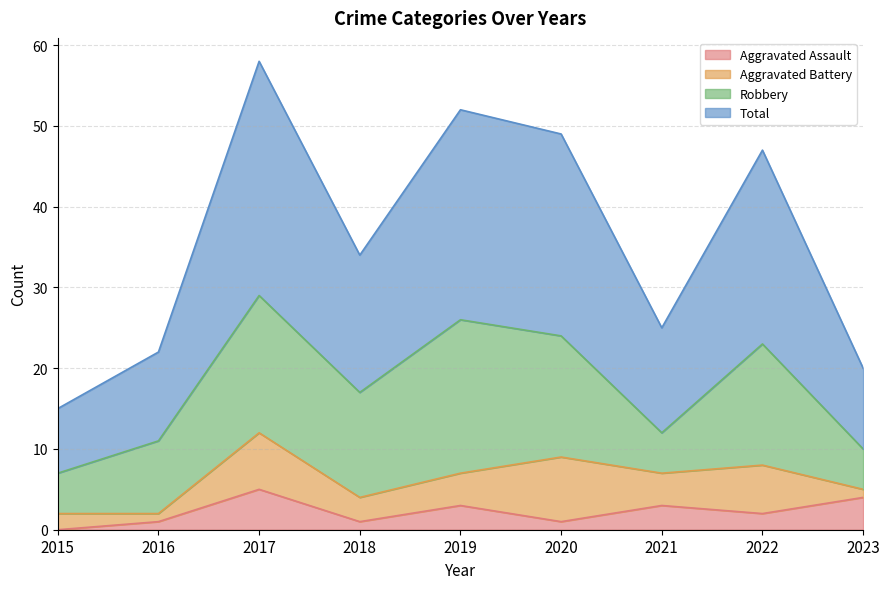

At which label does Aggravated Assault reach its minimum?

2015